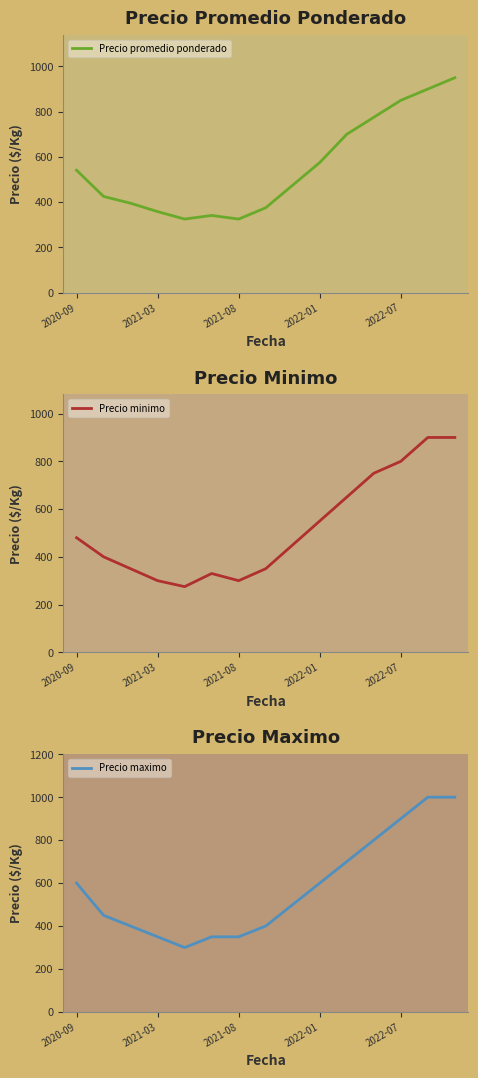

What is the value of the Precio promedio ponderado point at the 2nd from the left?

425